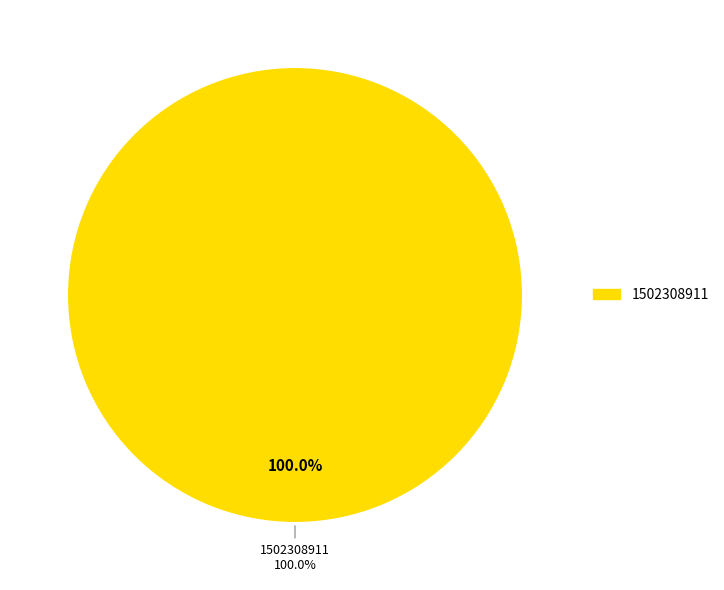

How much of the chart is everything except 1500570129?

100.0%